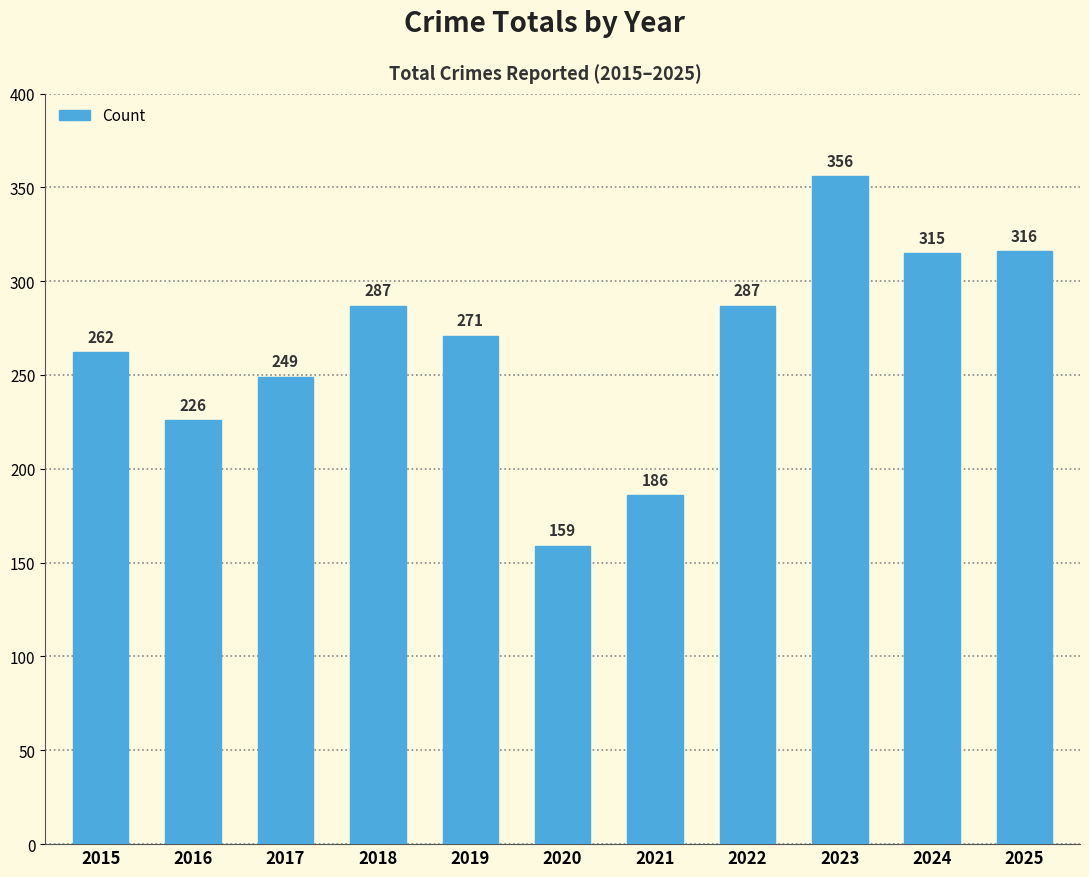

What is the change in value from 2018 to 2021?

-101